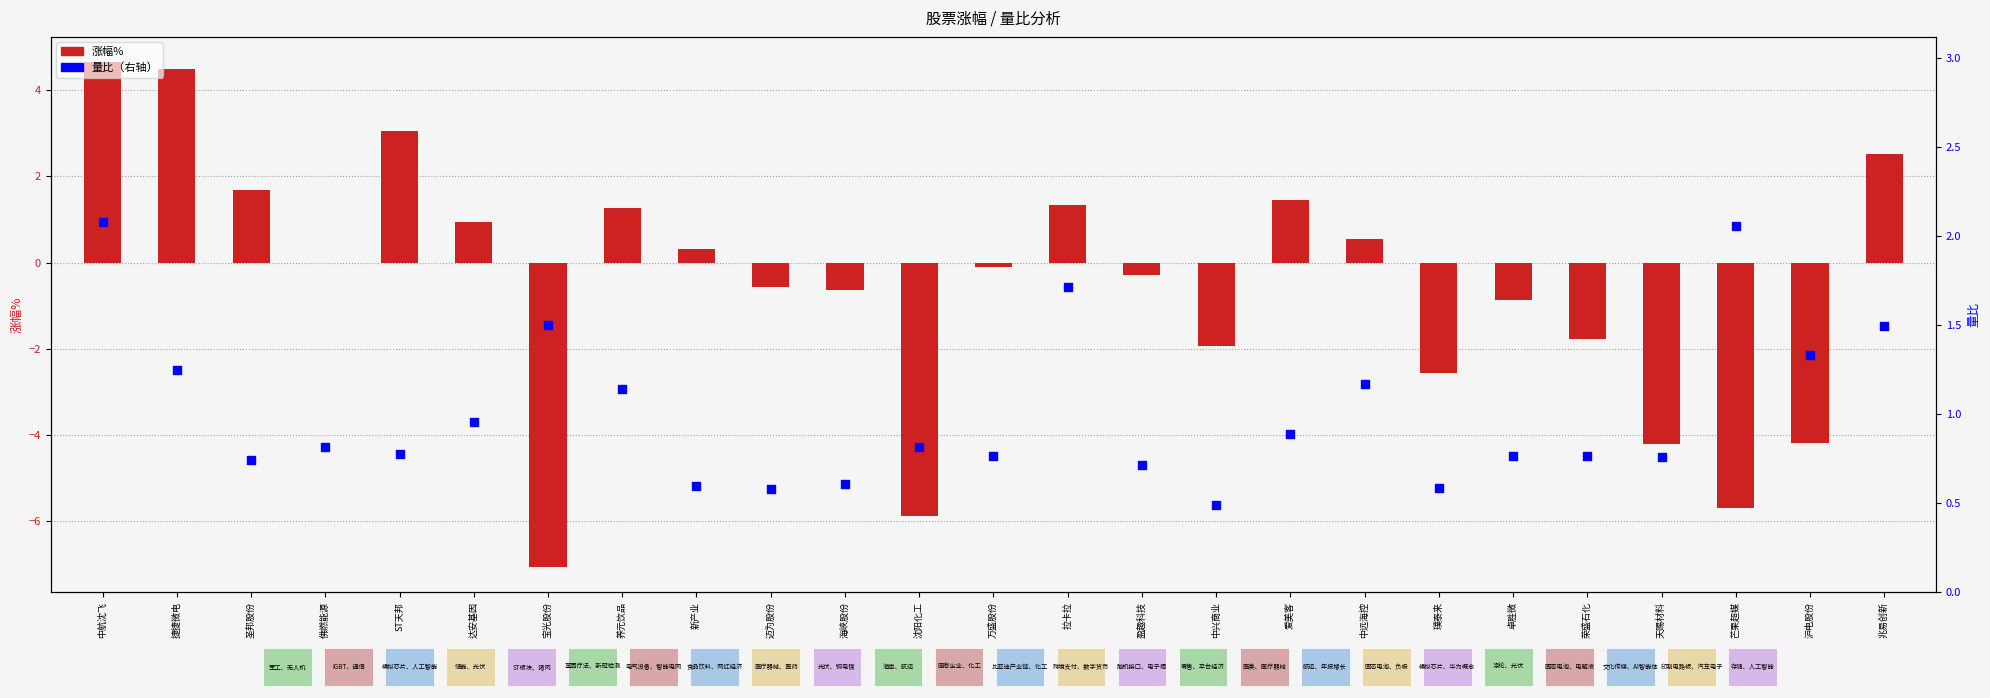

Which series has the largest Y range (max minus min)?

涨幅%